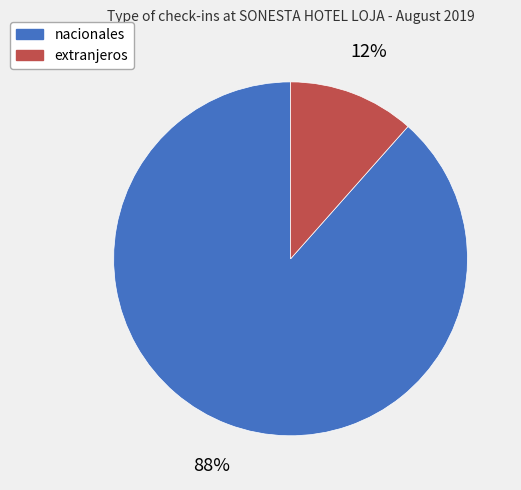

Which category accounts for the majority?

nacionales